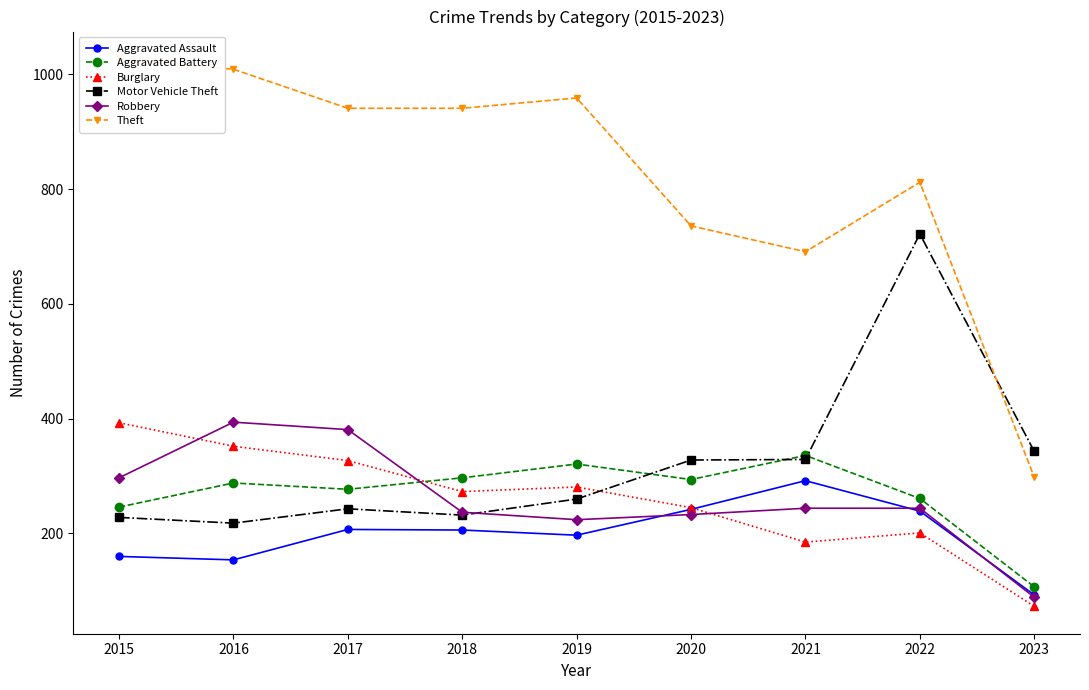

Is it true that Aggravated Battery equals 321 at 2019?

True